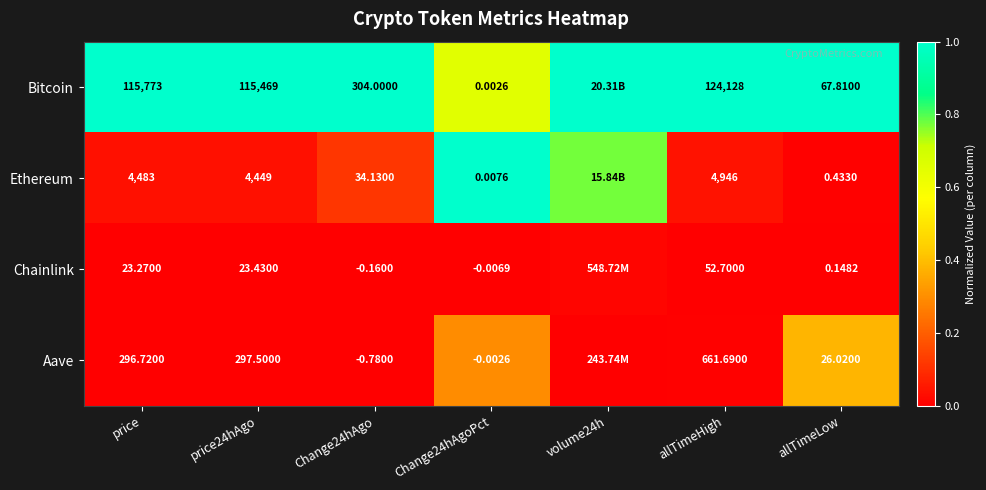

The value of Bitcoin at price24hAgo is 0.7. True or false?

False